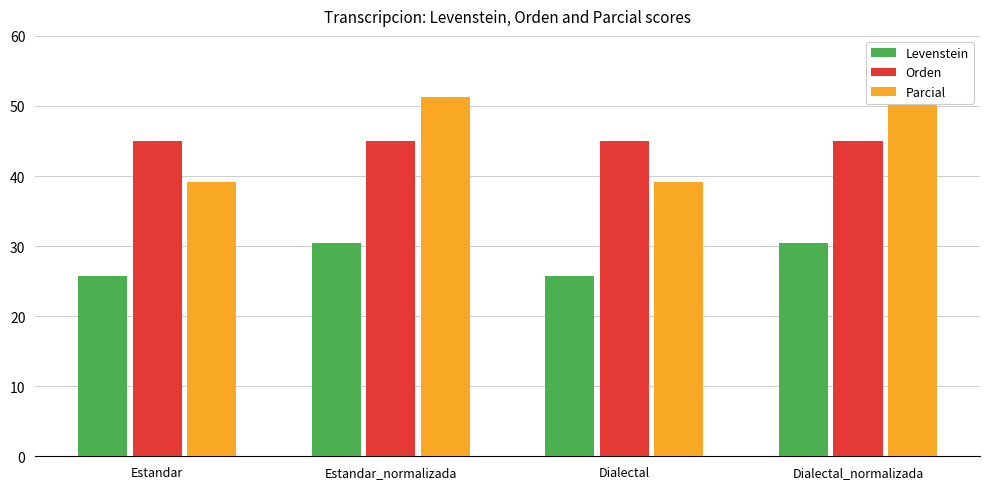

Between Estandar and Dialectal_normalizada, which series saw the biggest shift?

Parcial